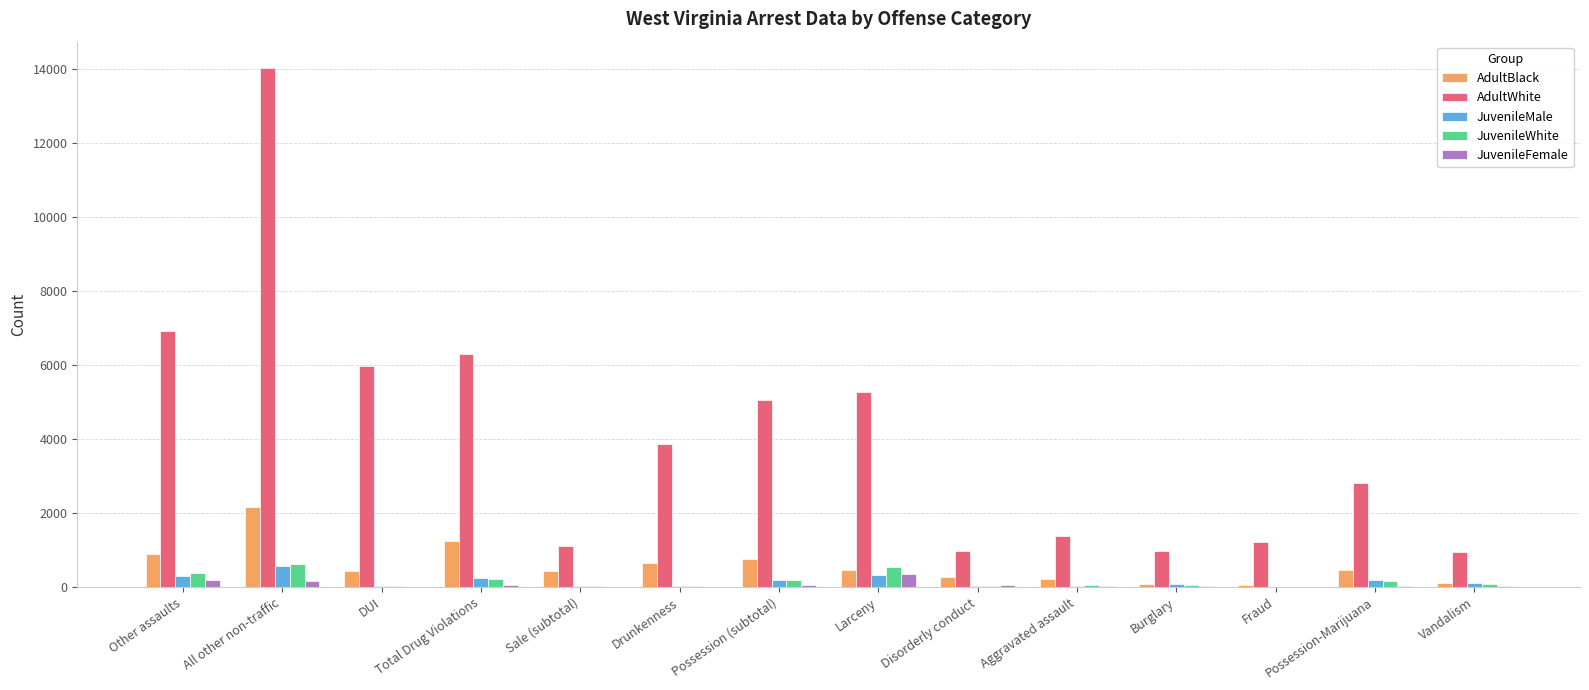

How many distinct data groups are displayed?

5